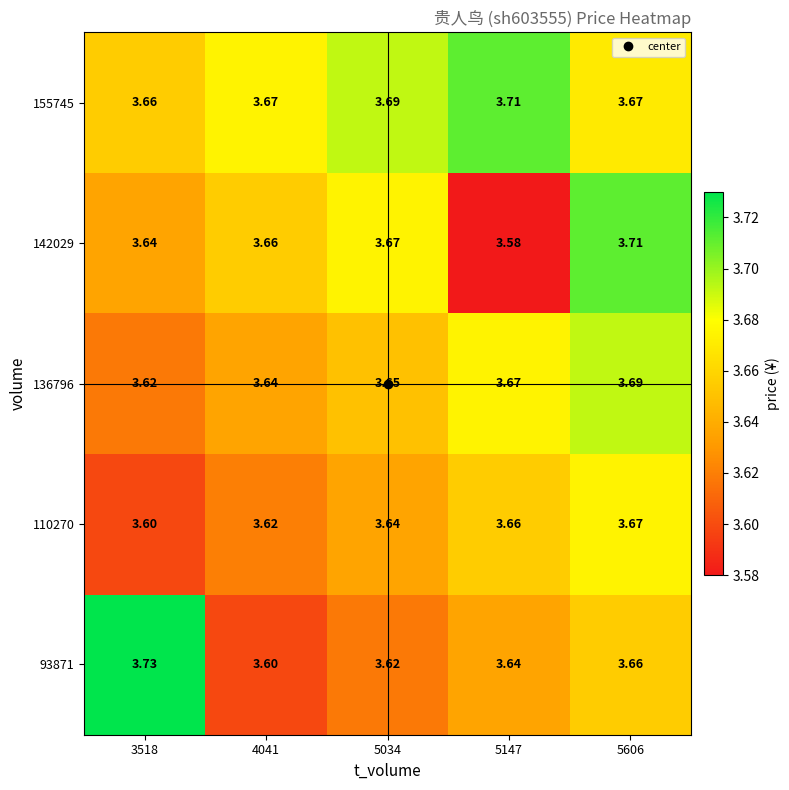

At which category is the sum across all series the highest?

5606